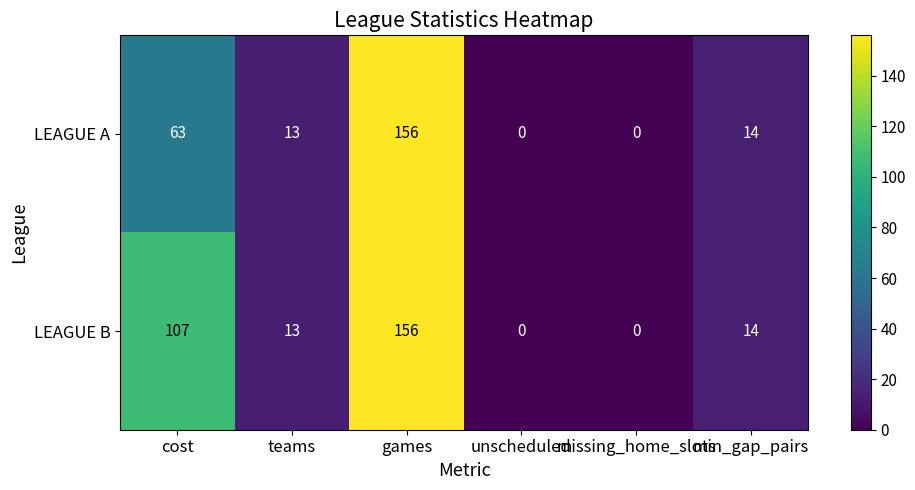

Between cost and games, which series saw the biggest shift?

LEAGUE A